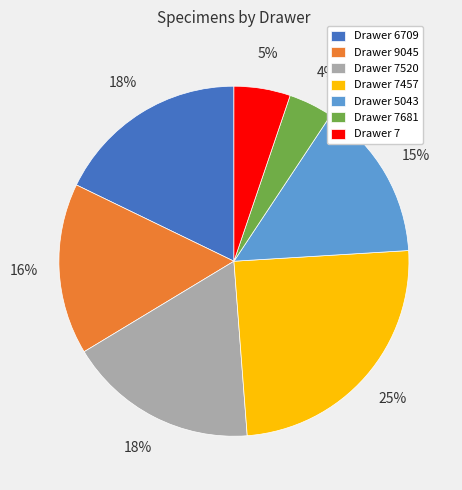

To the nearest percent, what is the difference between the largest and smallest slice percentages?

21%